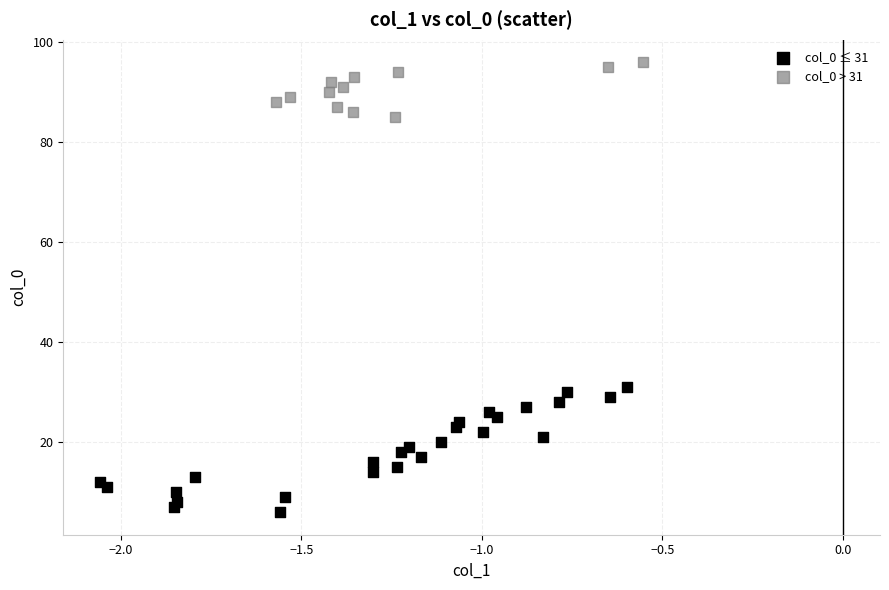

Which series contains the lowest Y value?

col_0 ≤ 31